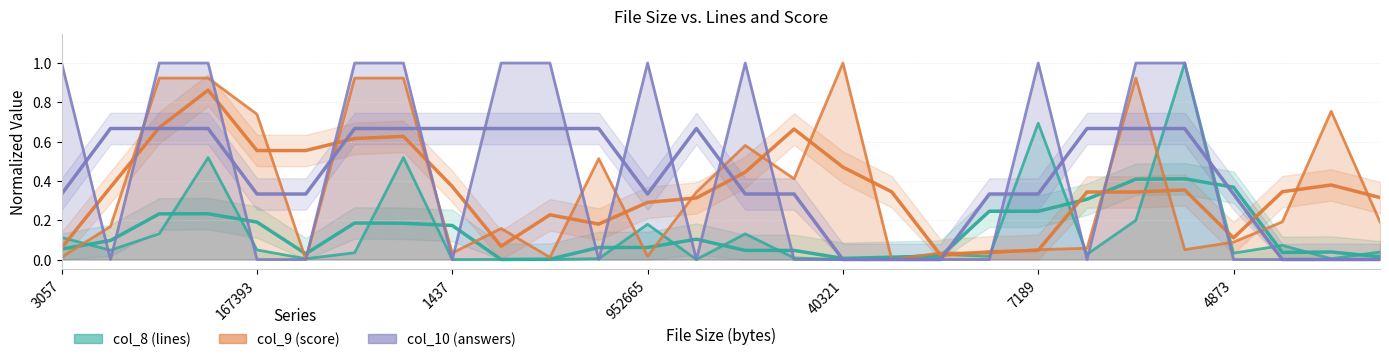

At how many categories does at least one series exceed 0?

28